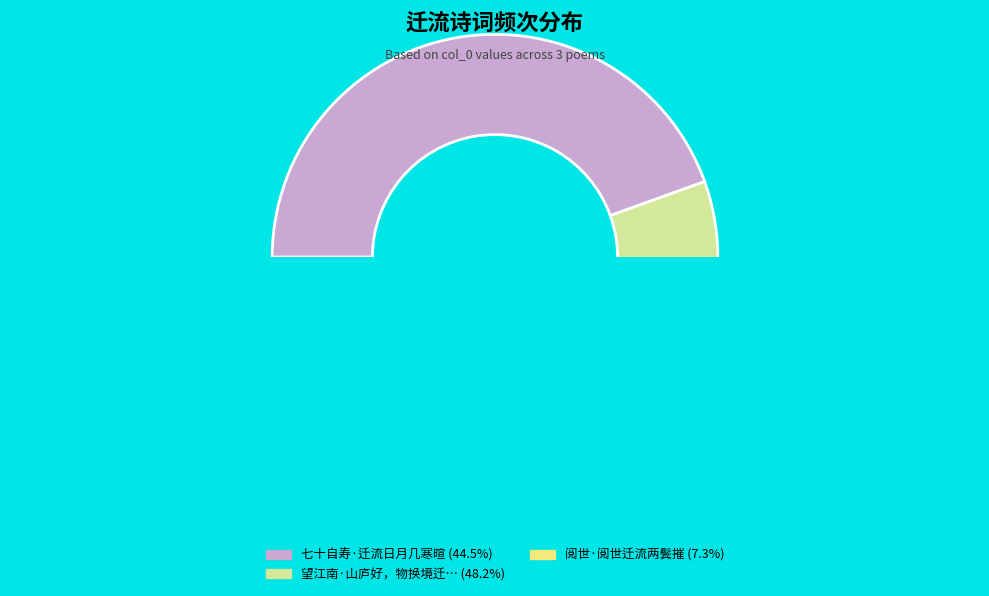

To the nearest percent, what portion does 望江南·山庐好，物换境迁流 represent?

48%